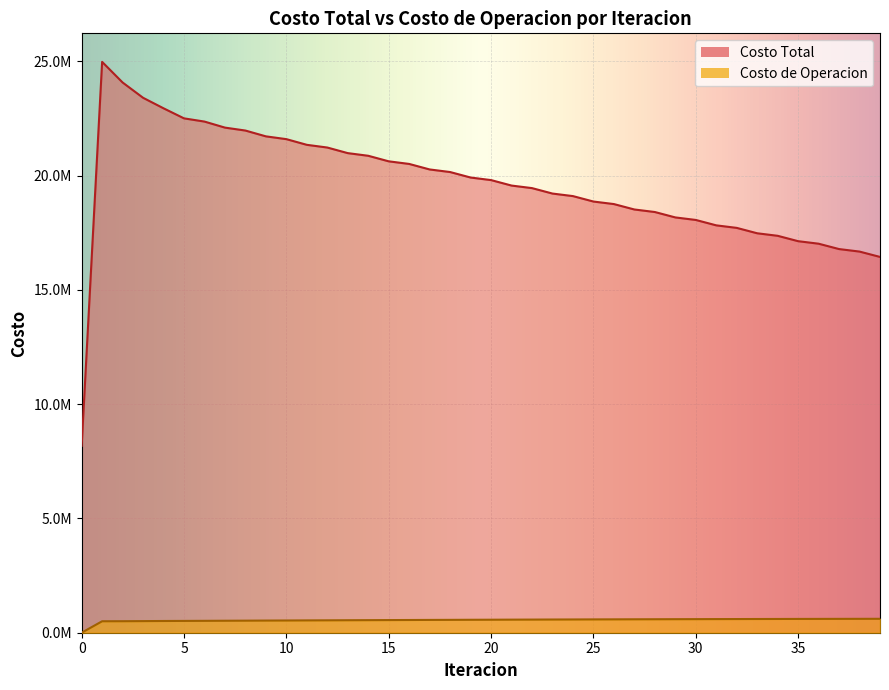

List the labels in order of Costo de Operacion value, smallest first.

0, 1, 2, 3, 4, 5, 6, 7, 8, 9, 10, 11, 12, 13, 14, 15, 16, 17, 18, 19, 20, 21, 22, 23, 24, 25, 26, 27, 28, 29, 30, 31, 32, 33, 34, 35, 36, 37, 38, 39